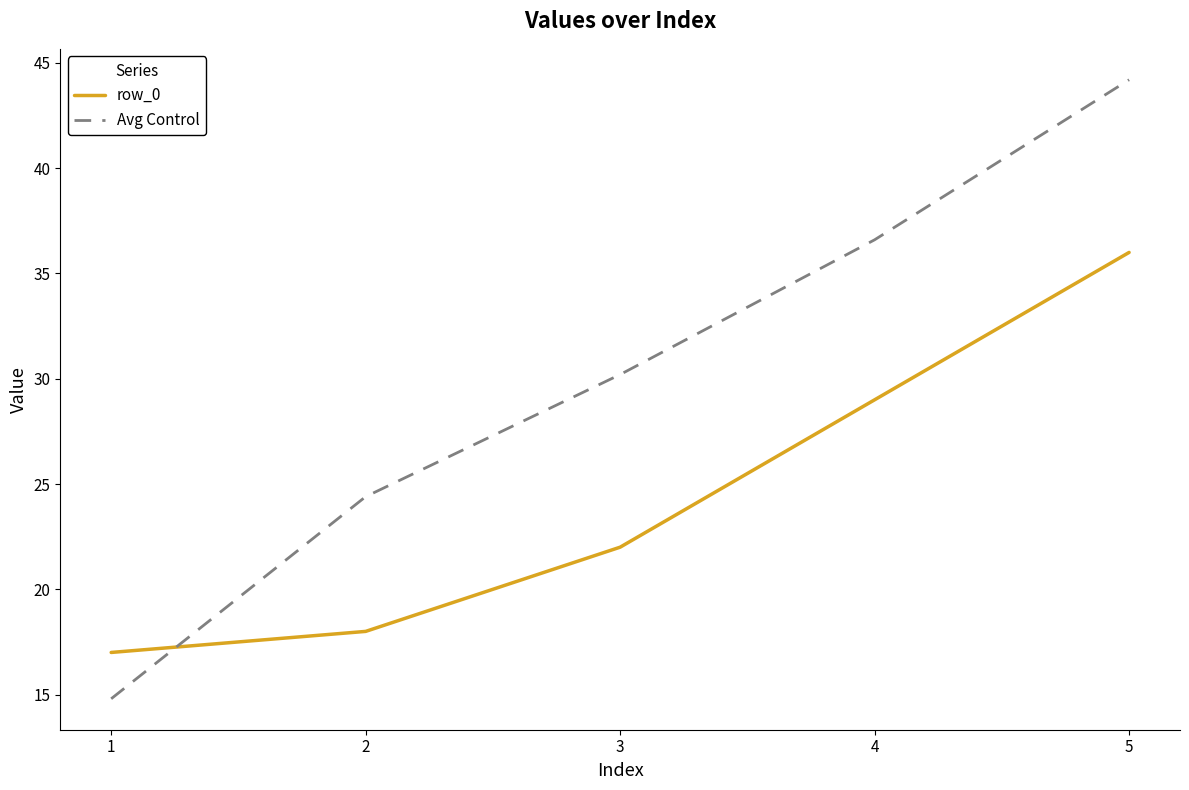

Which category has the highest value across all series?

5